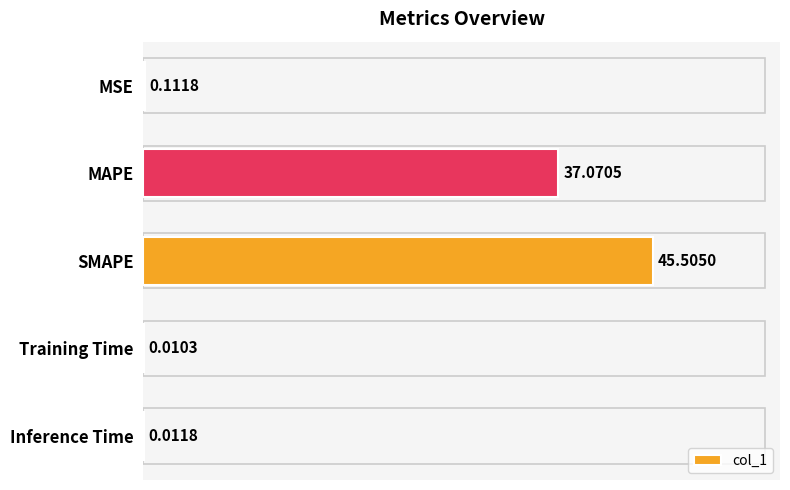

What is the sum of all values?

82.7